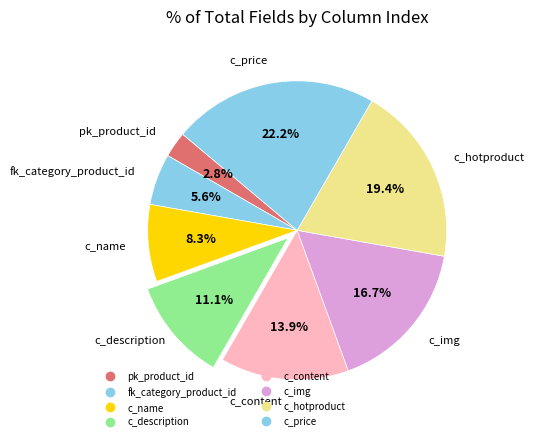

How many segments does this pie chart have?

8